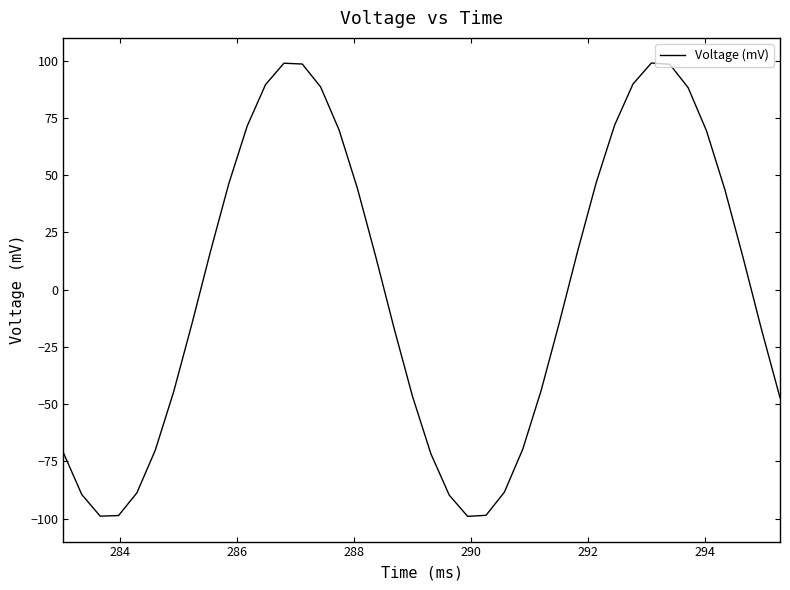

What is the maximum value shown in the chart?

99.0